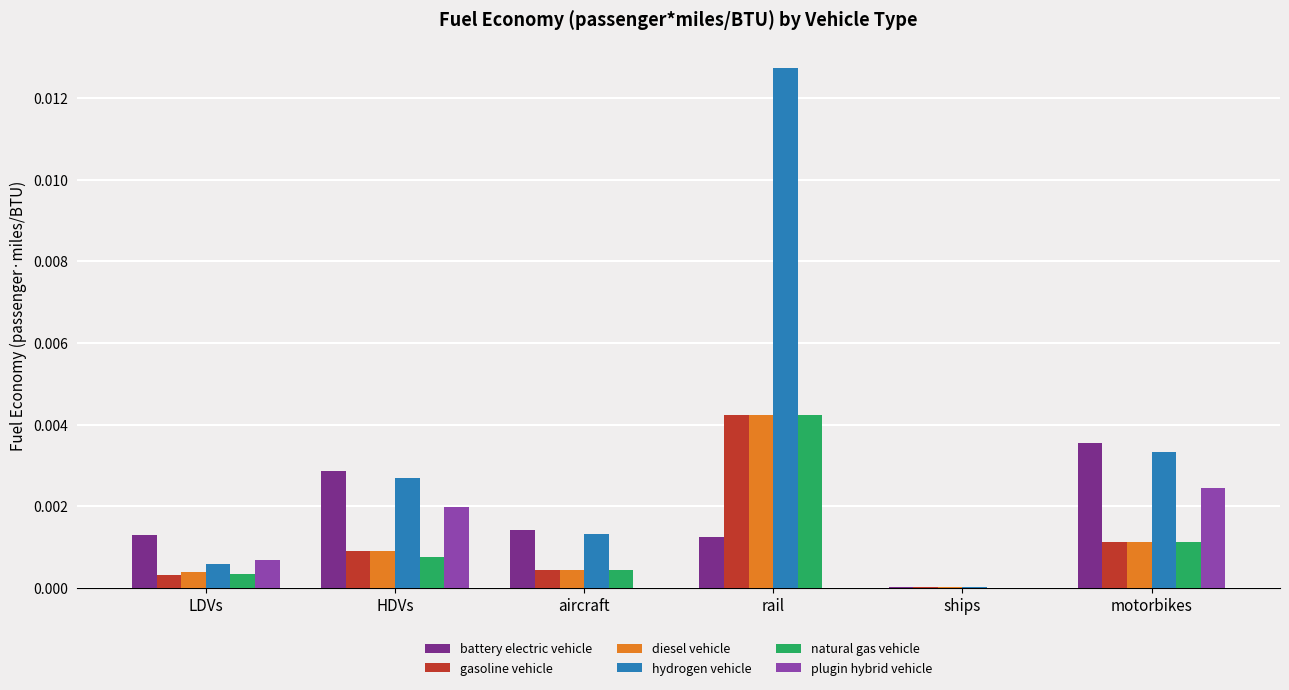

At which category is the sum across all series the highest?

rail